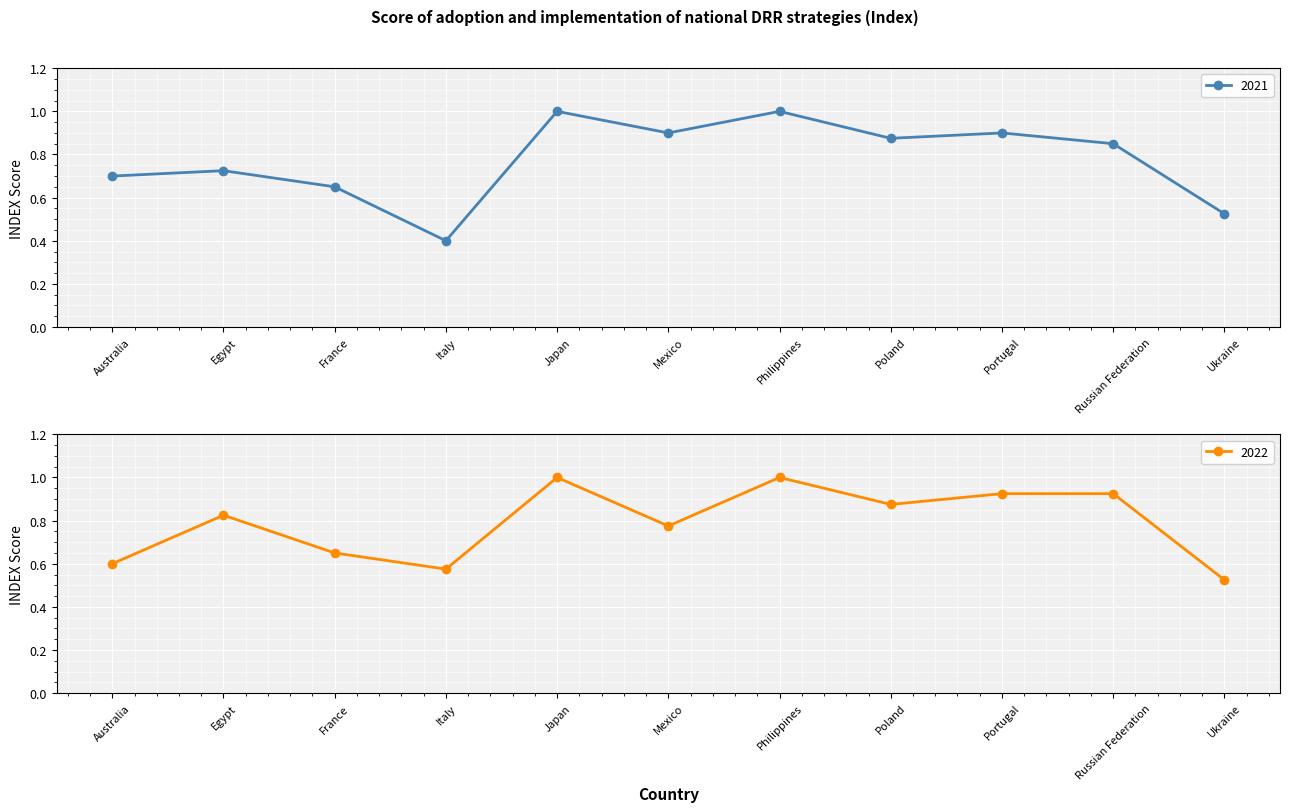

At which category does the chart reach its minimum across all series?

Italy